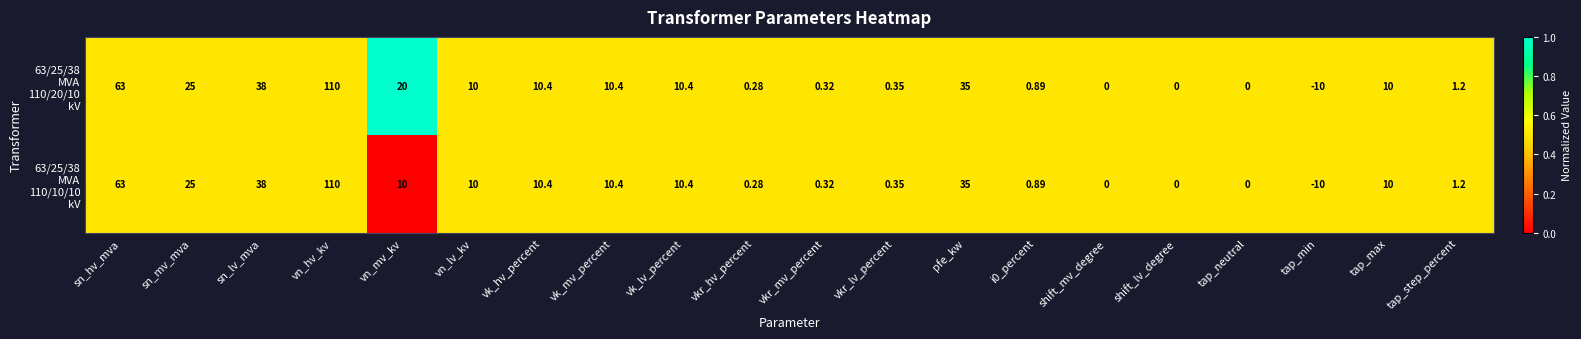

Which label corresponds to the largest value in the chart?

vn_hv_kv